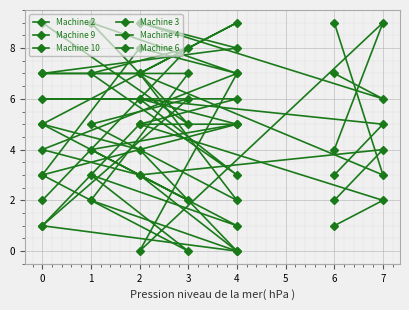

What are all the series names shown in the legend?

Machine 2, Machine 9, Machine 10, Machine 3, Machine 4, Machine 6